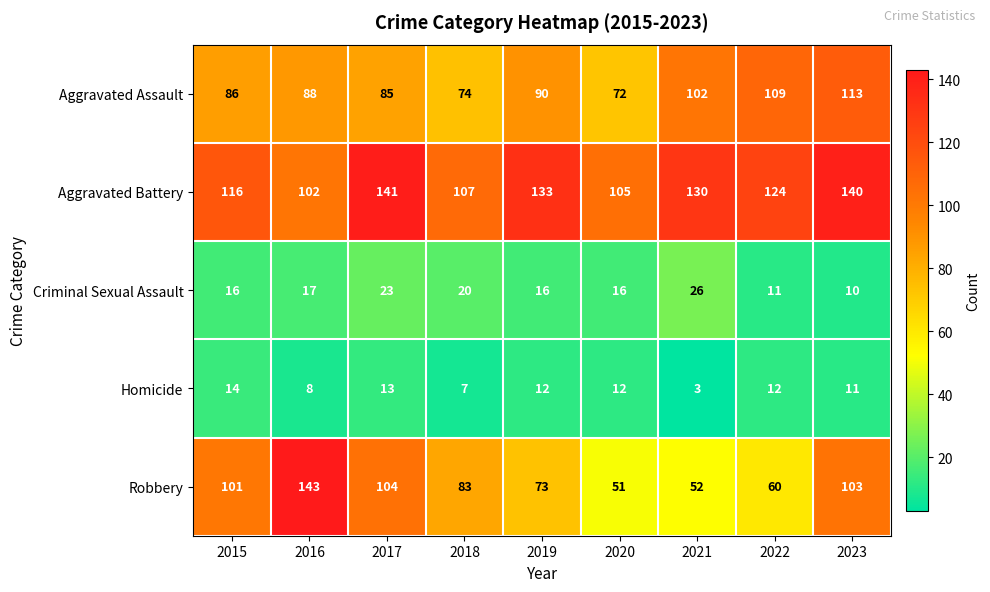

What is the minimum value shown in the chart?

3